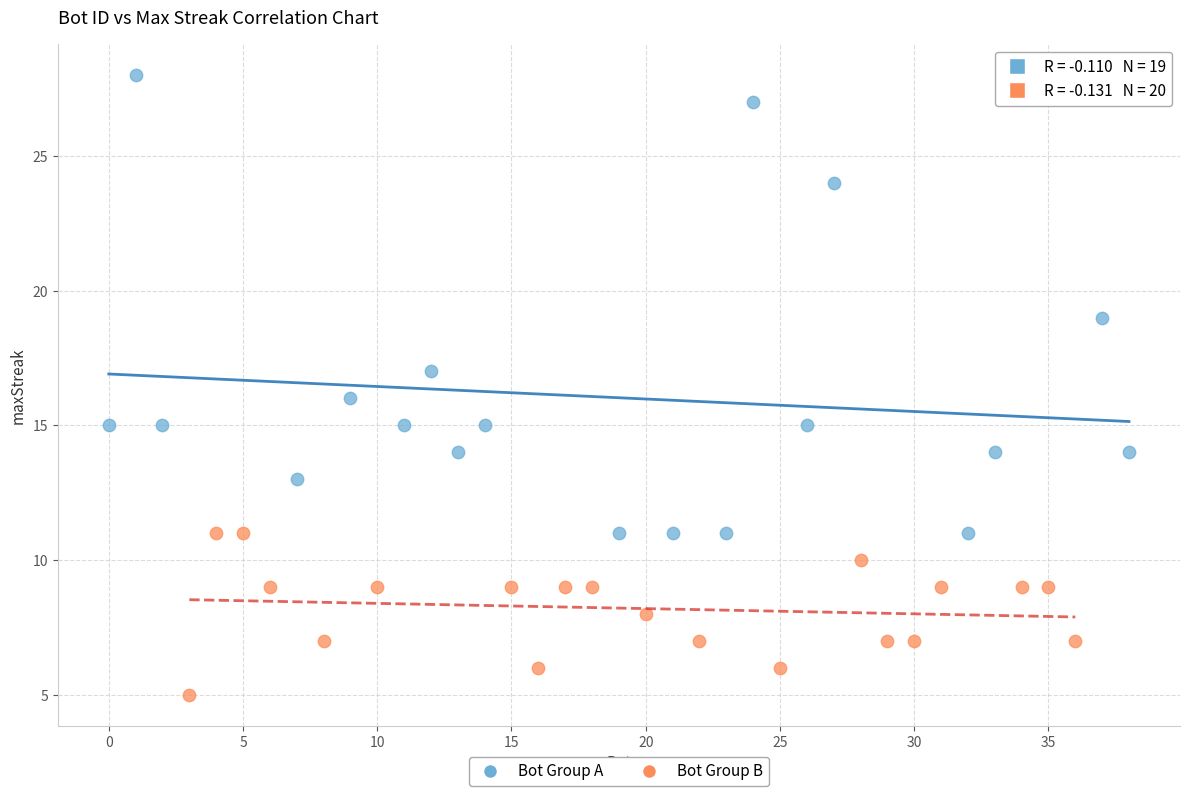

Which series reaches the maximum Y coordinate?

Bot Group A